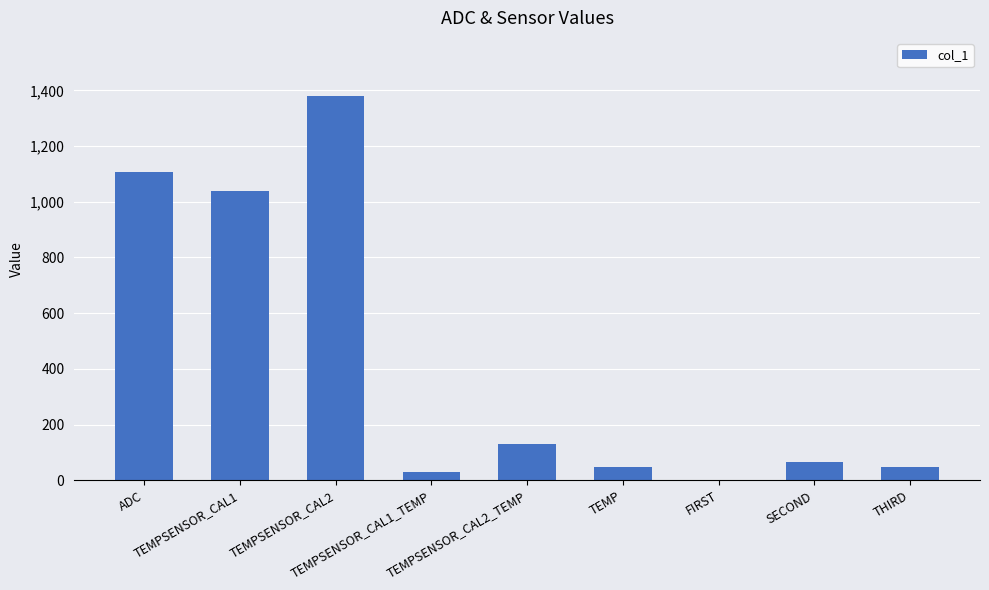

What is the sum of all values?

3849.4